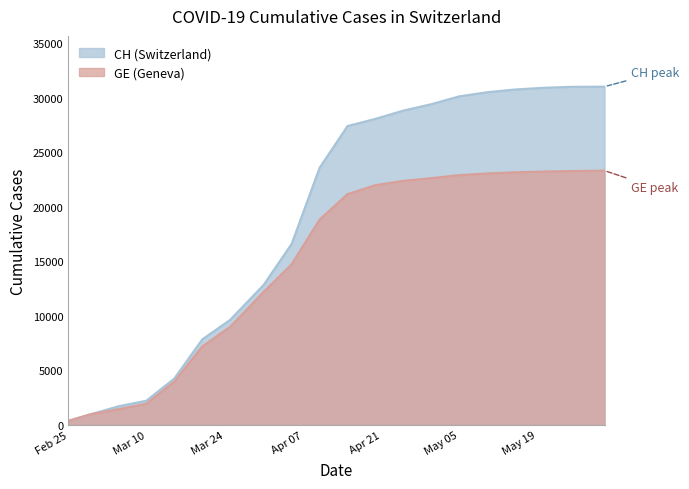

What is the maximum value shown in the chart?

31015